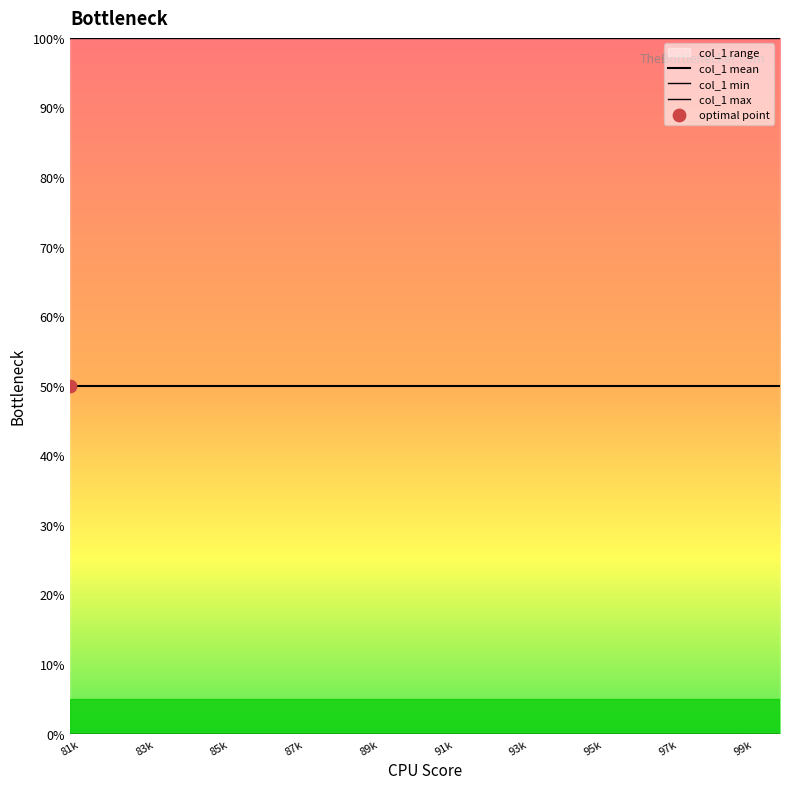

Which series has the largest total across all categories?

col_1 max